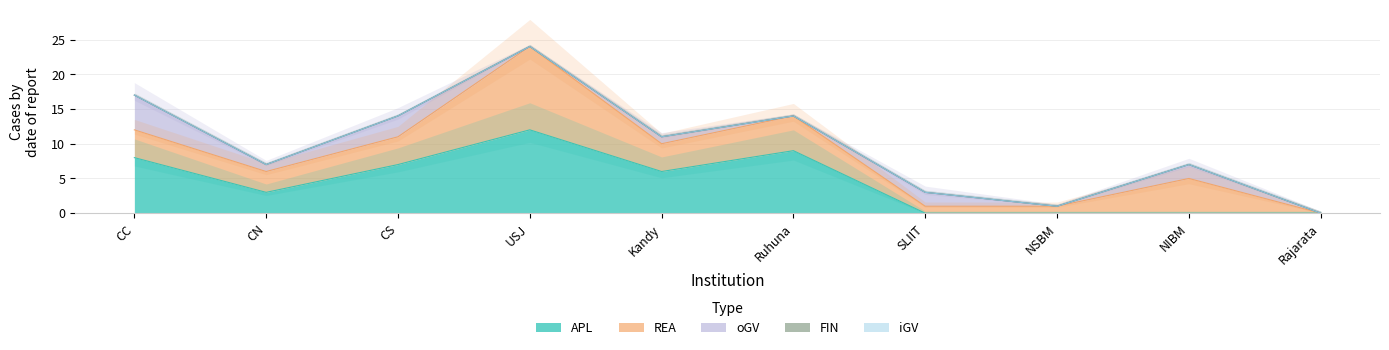

The value of APL at CN is 3. True or false?

True